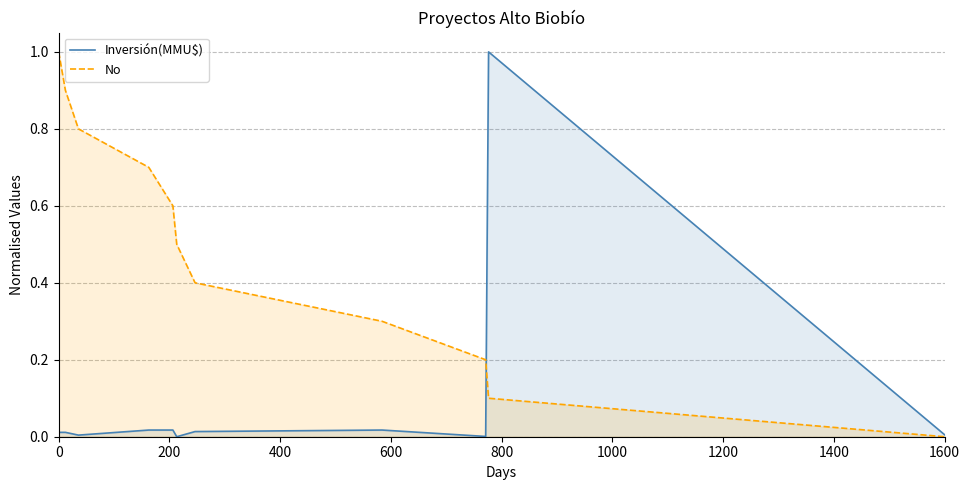

What is the greatest value displayed?

1.0